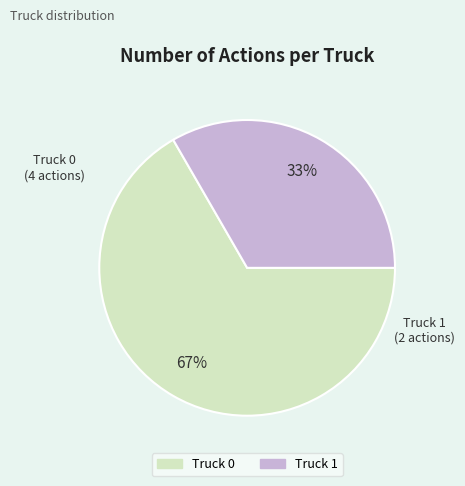

What is the majority slice?

Truck 0